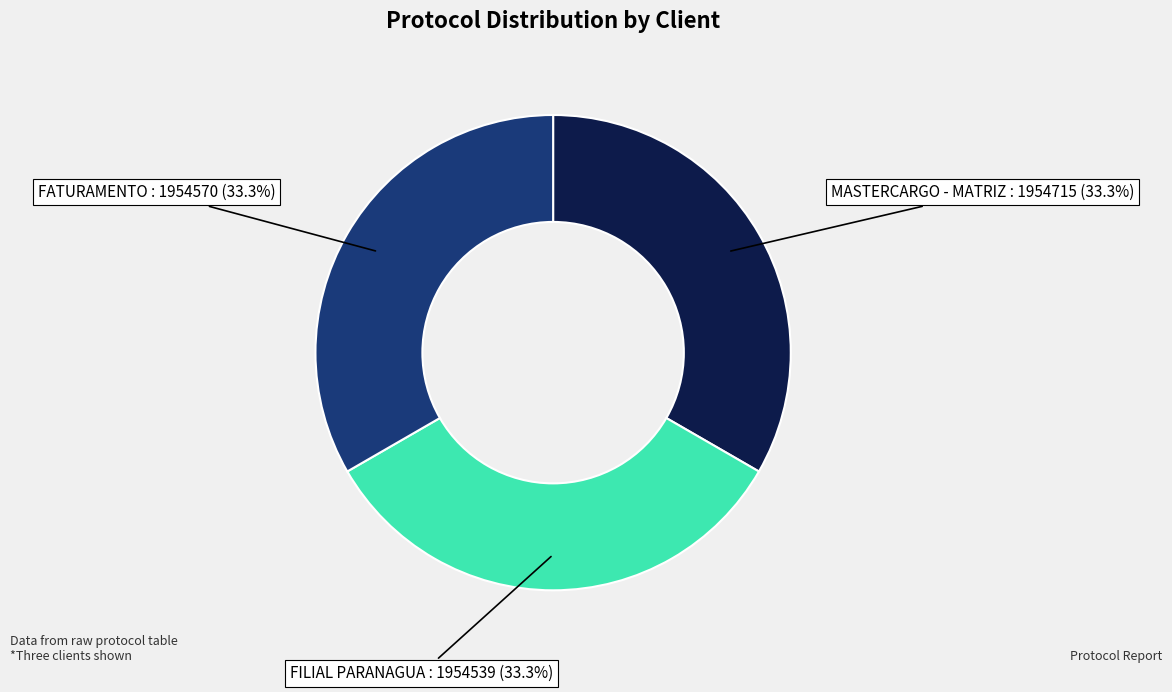

To the nearest percent, what portion does FILIAL PARANAGUA represent?

33%